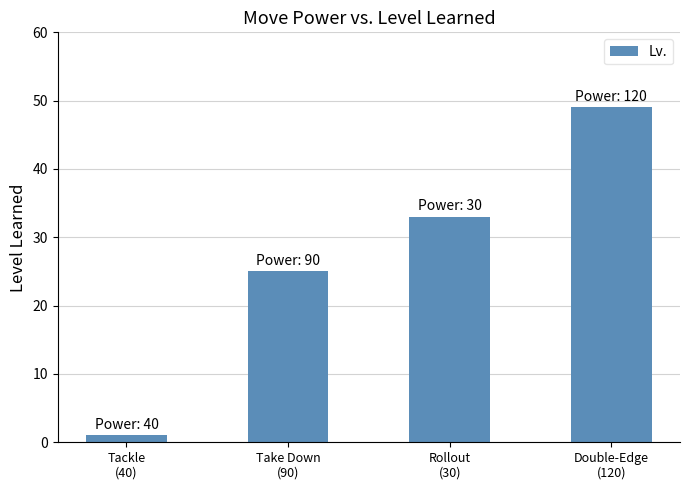

What is the value of the 3rd bar from the left?

33